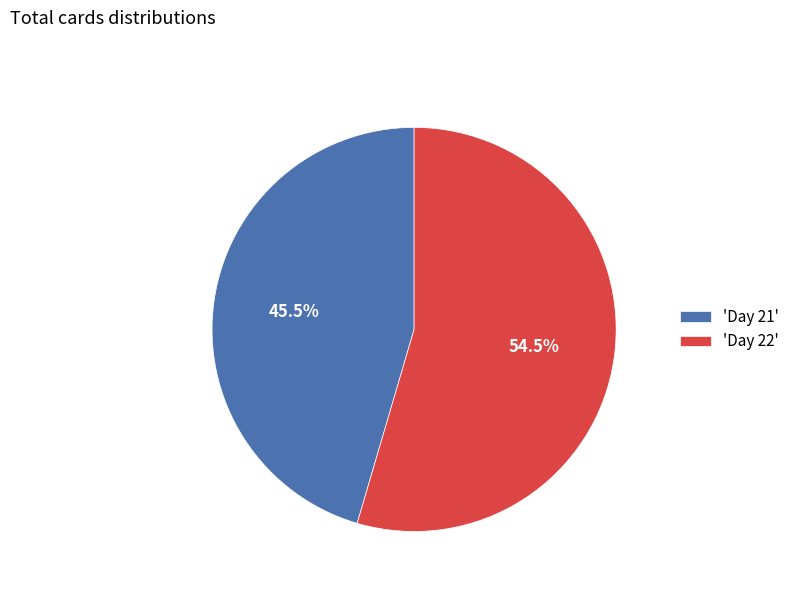

Combined, do 'Day 21' and 'Day 22' account for over 50%?

Yes